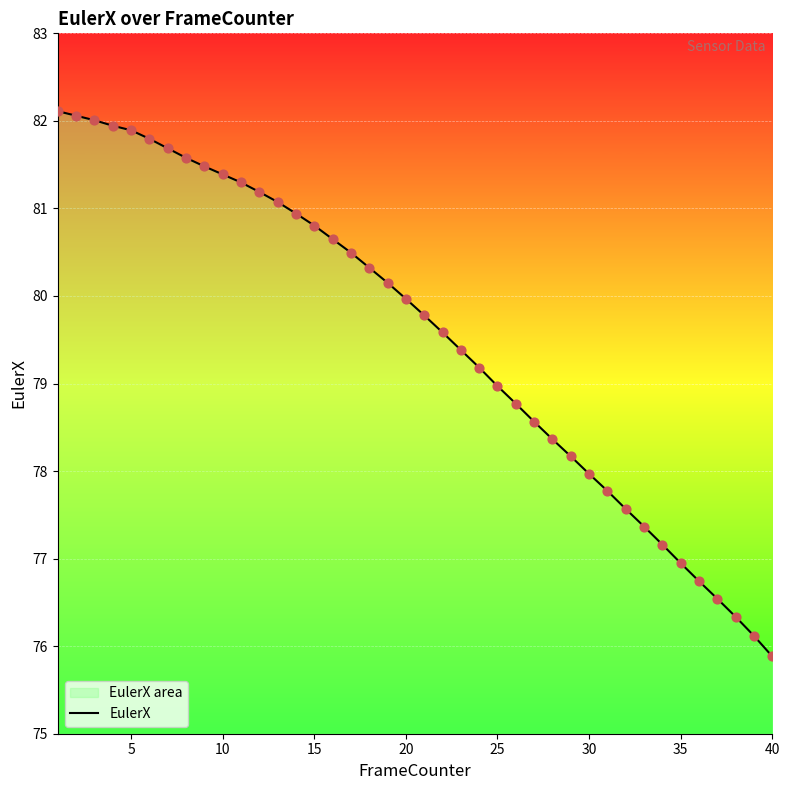

The chart shows a value of 75.9 at 40. True or false?

True